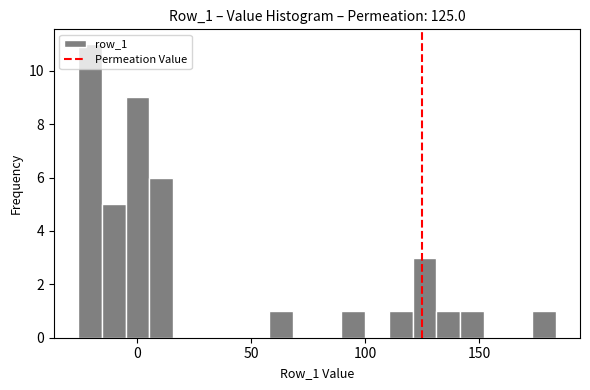

Read against the x-axis, roughly where is the centre of the tallest bar?

-20